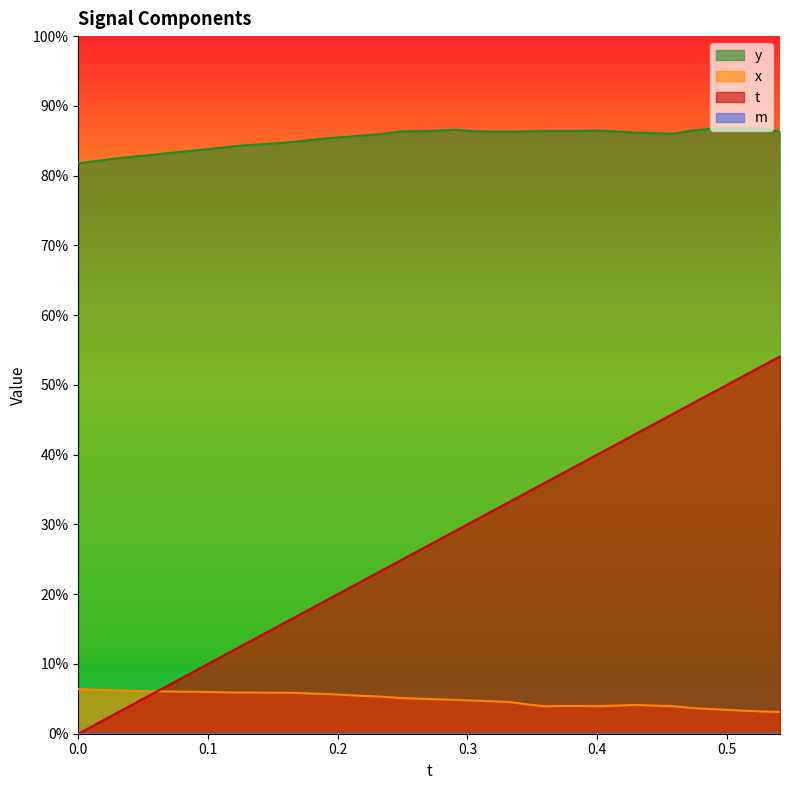

True or false: t and y cross at least once.

False